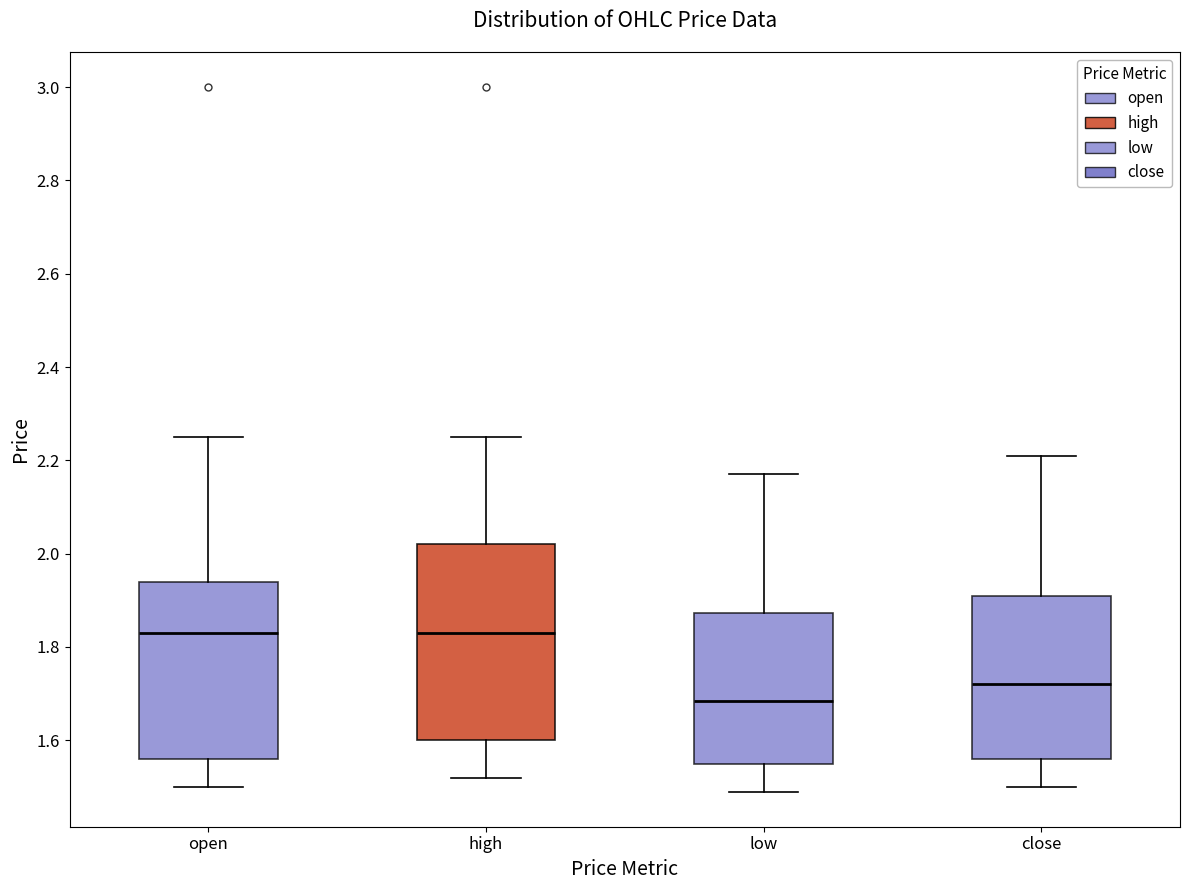

Which box is the tallest, from its lower edge to its upper edge?

high